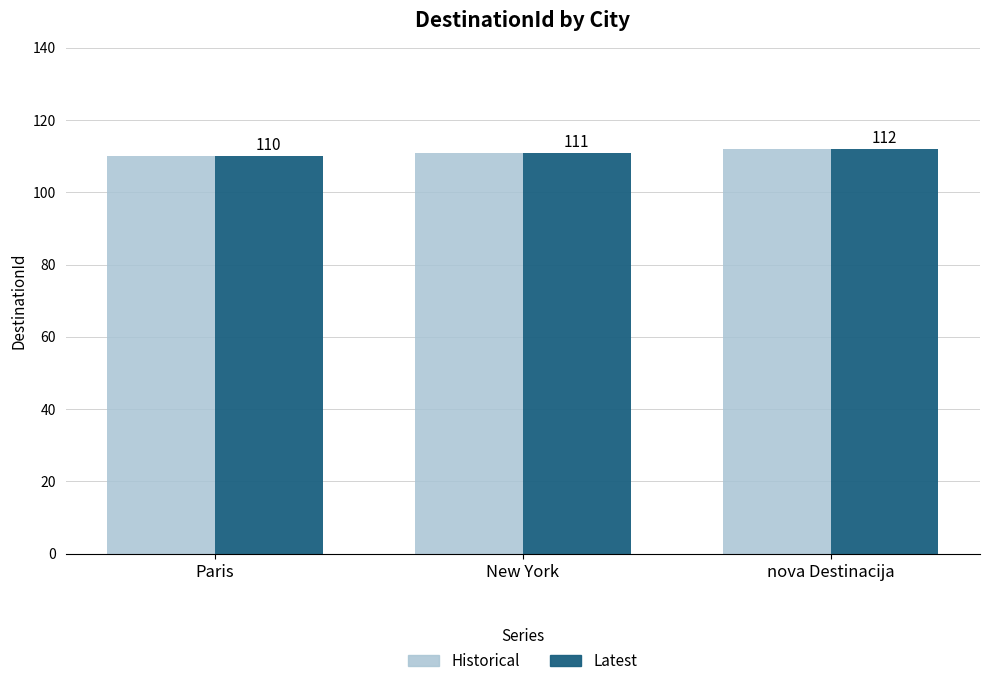

Which category has the highest value in the Historical series?

nova Destinacija